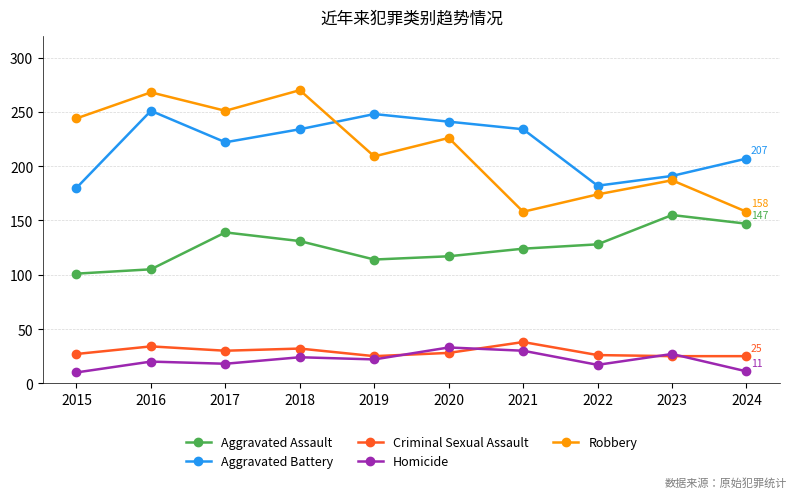

After their last crossing, which series has the higher values: Robbery or Aggravated Battery?

Aggravated Battery